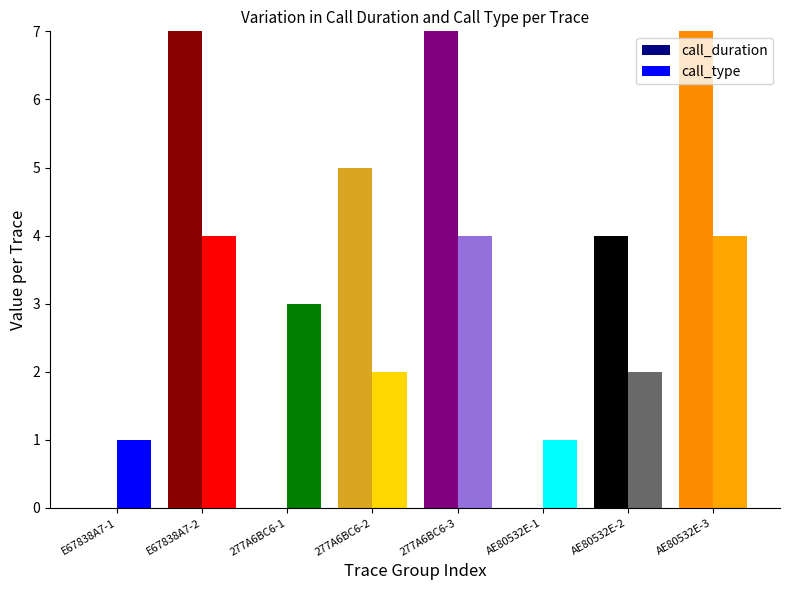

Rank the series by their maximum value, from lowest to highest.

call_type, call_duration